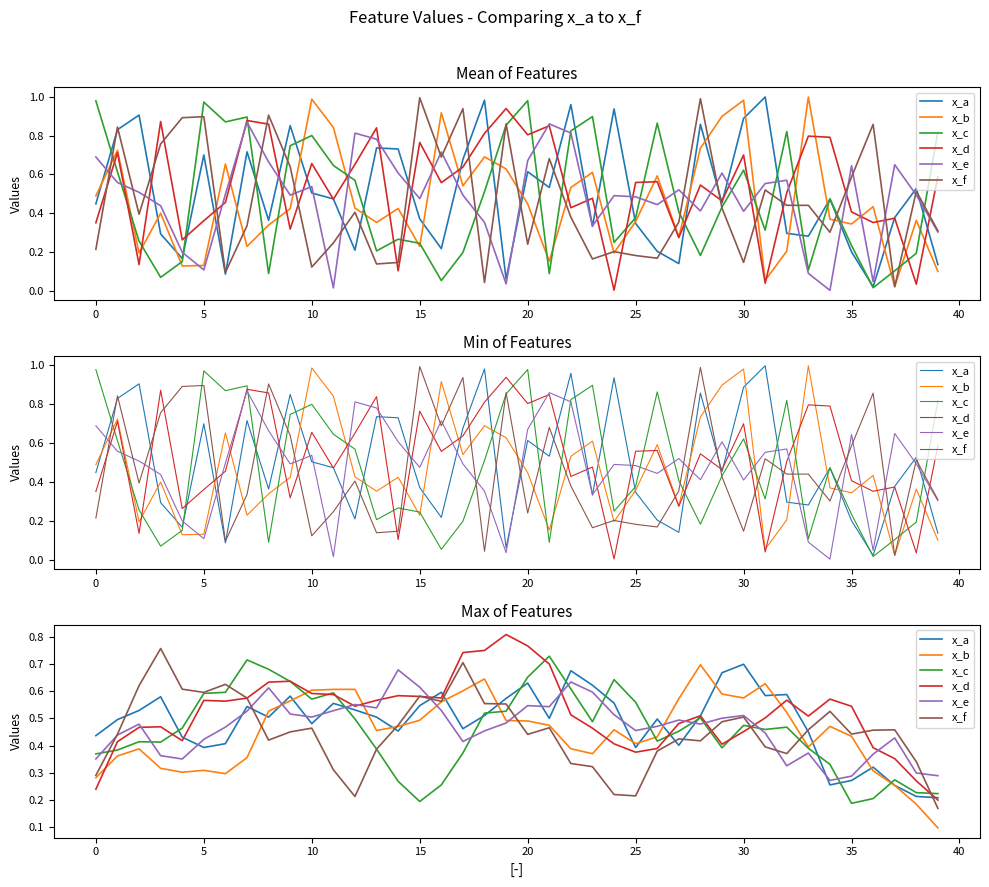

Rank the series by their maximum value, from lowest to highest.

x_e, x_b, x_a, x_c, x_f, x_d